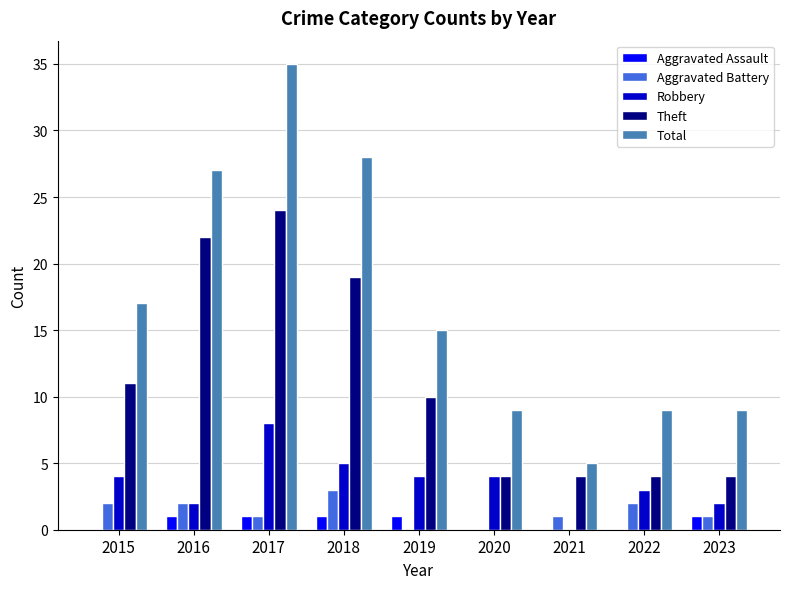

Is the value of Total at 2022 greater than the value of Aggravated Assault at 2021?

Yes